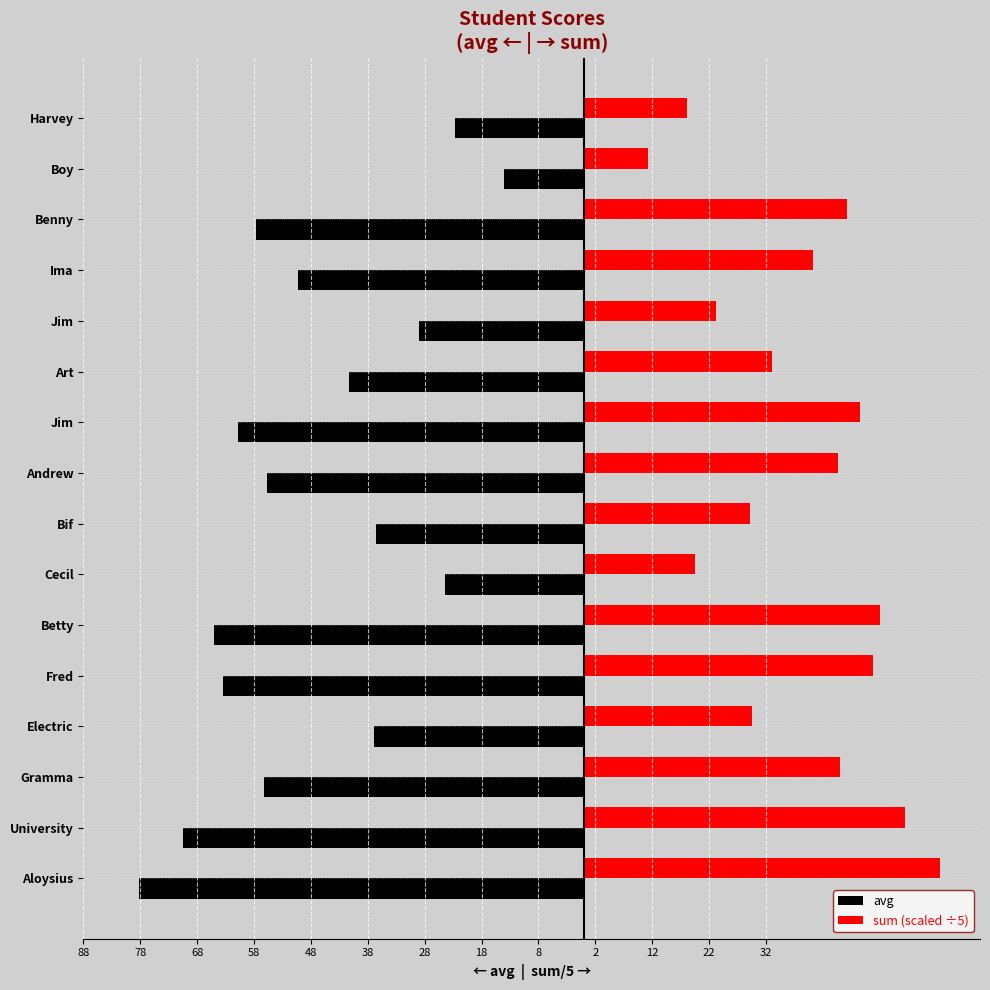

What are all the series names shown in the legend?

avg, sum (scaled ÷5)